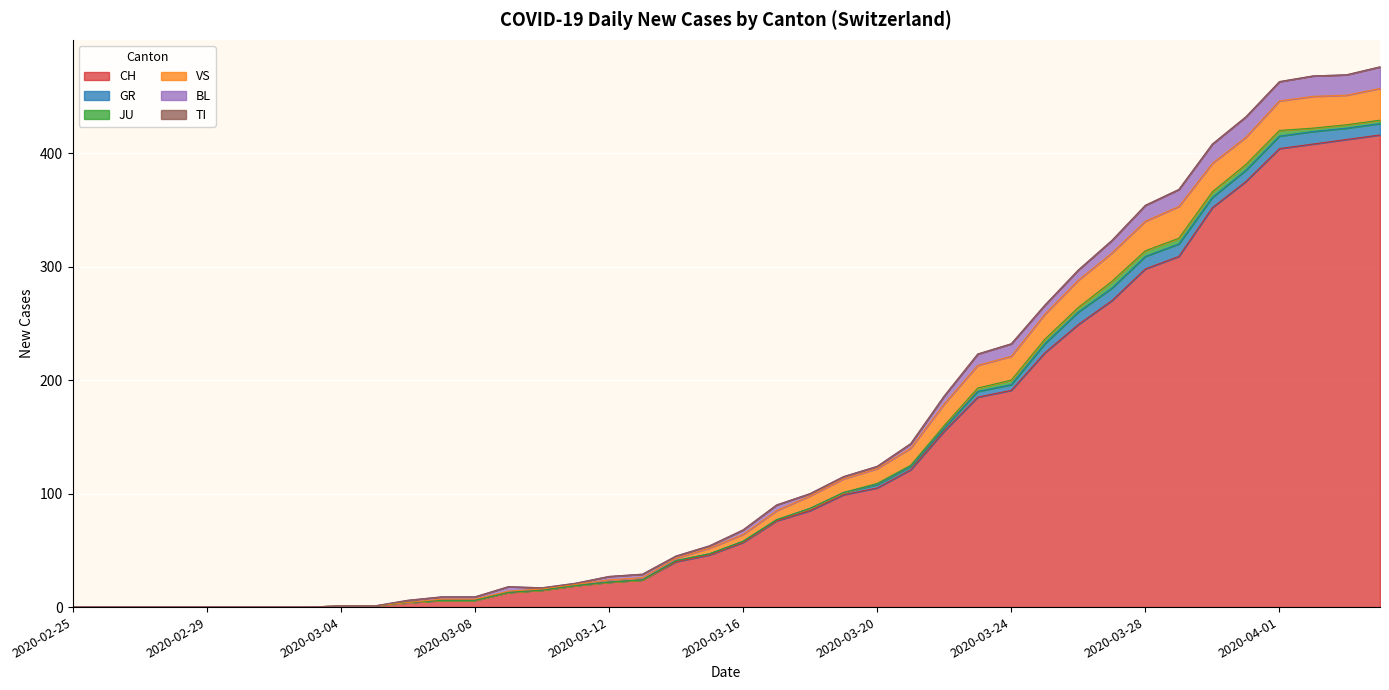

True or false: BL and VS cross at least once.

False